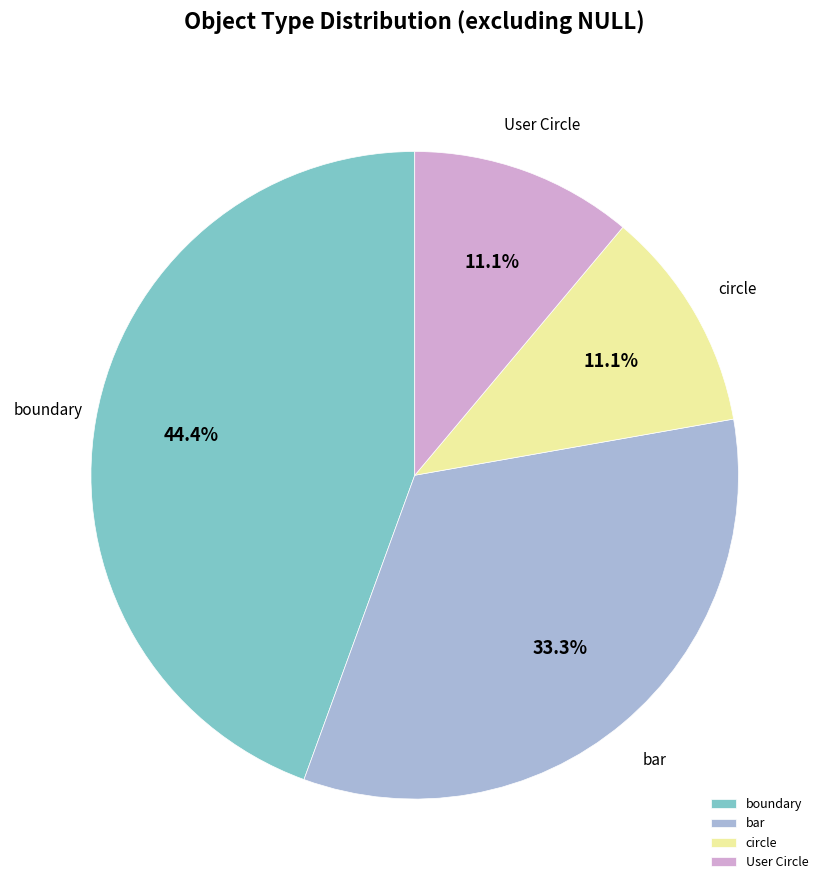

Which has a higher value, boundary or bar?

boundary